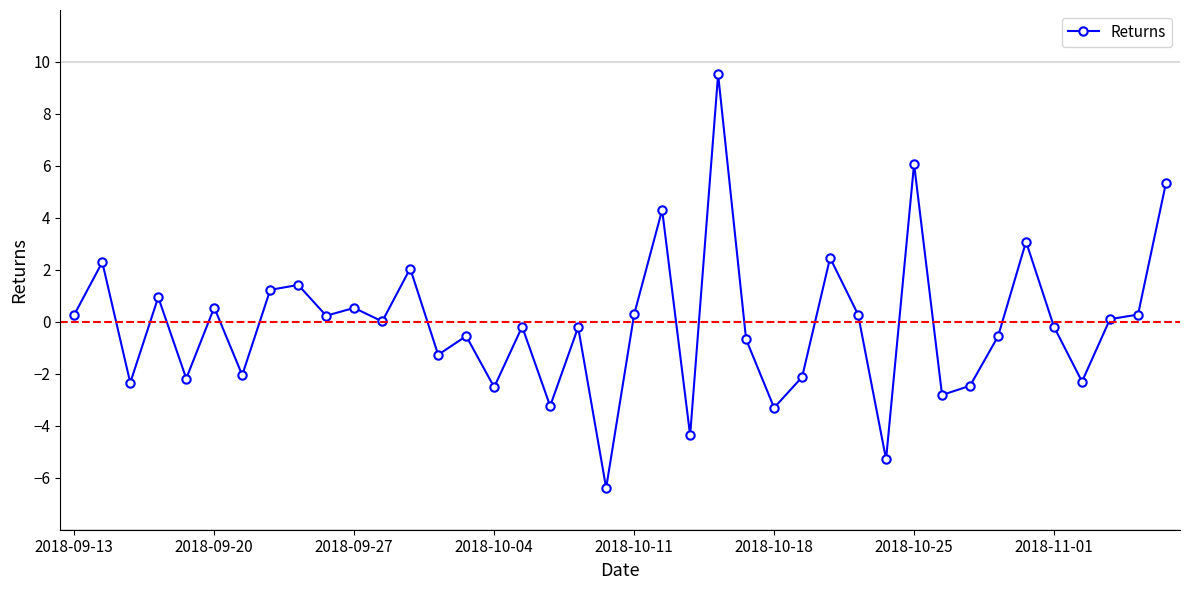

What is the sum of all values?

-3.7